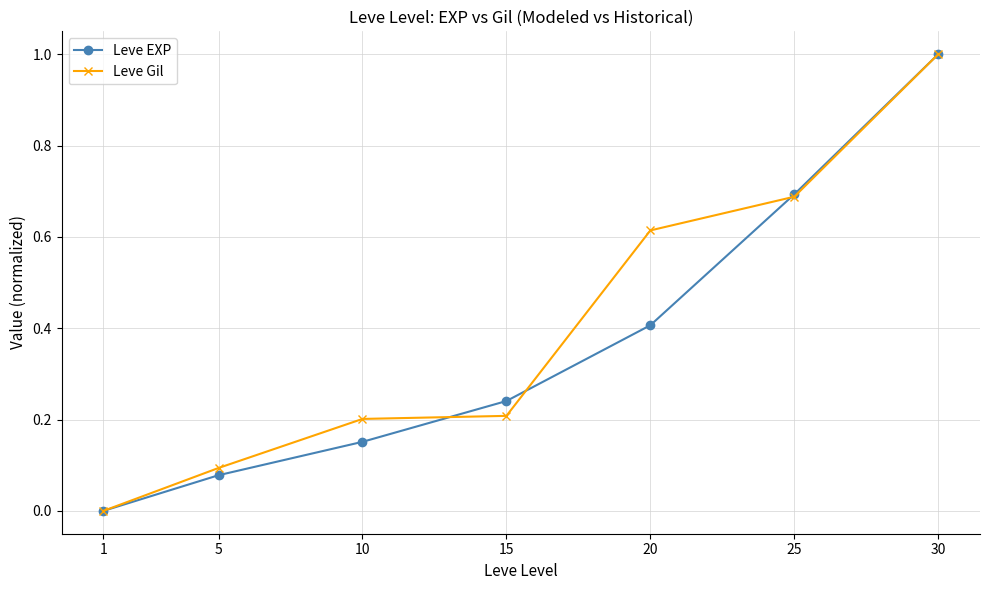

True or false: Leve EXP has more than 2 interior local peaks.

False